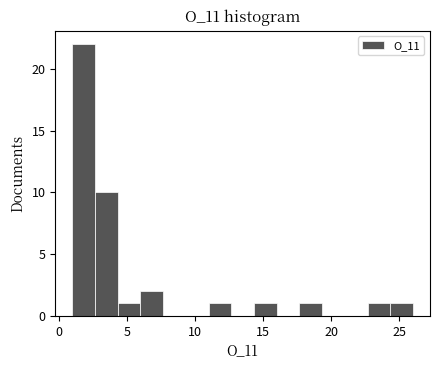

Around what value on the x-axis is the tallest bar? Give the approximate position of its centre, as read against the axis.

2.0